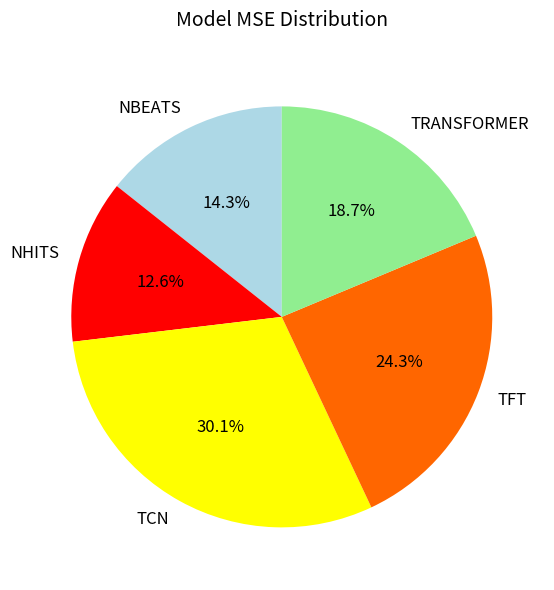

How many segments does this pie chart have?

5